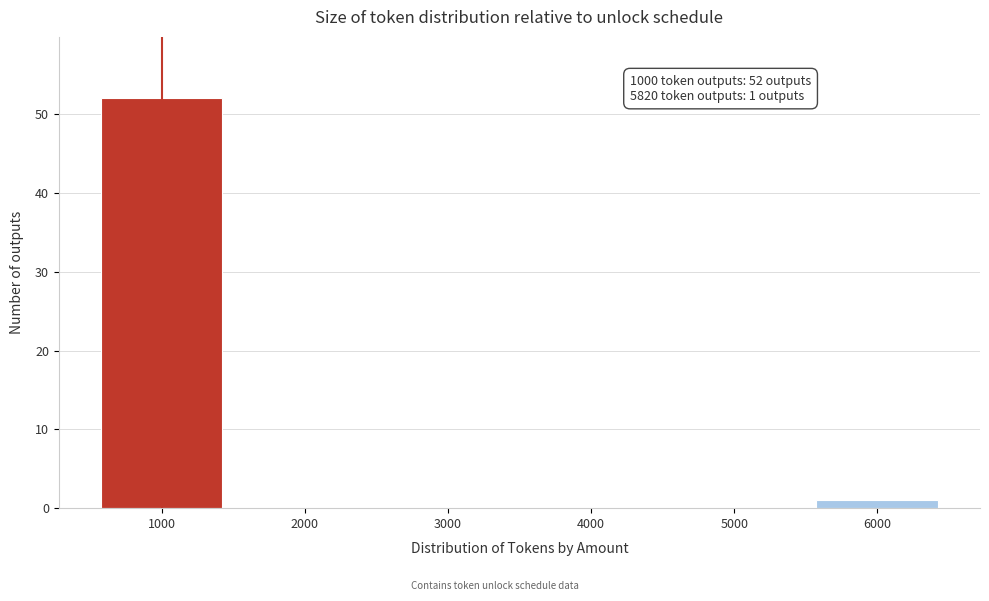

Over which range of the x-axis is the bar tallest?

500 to 1500